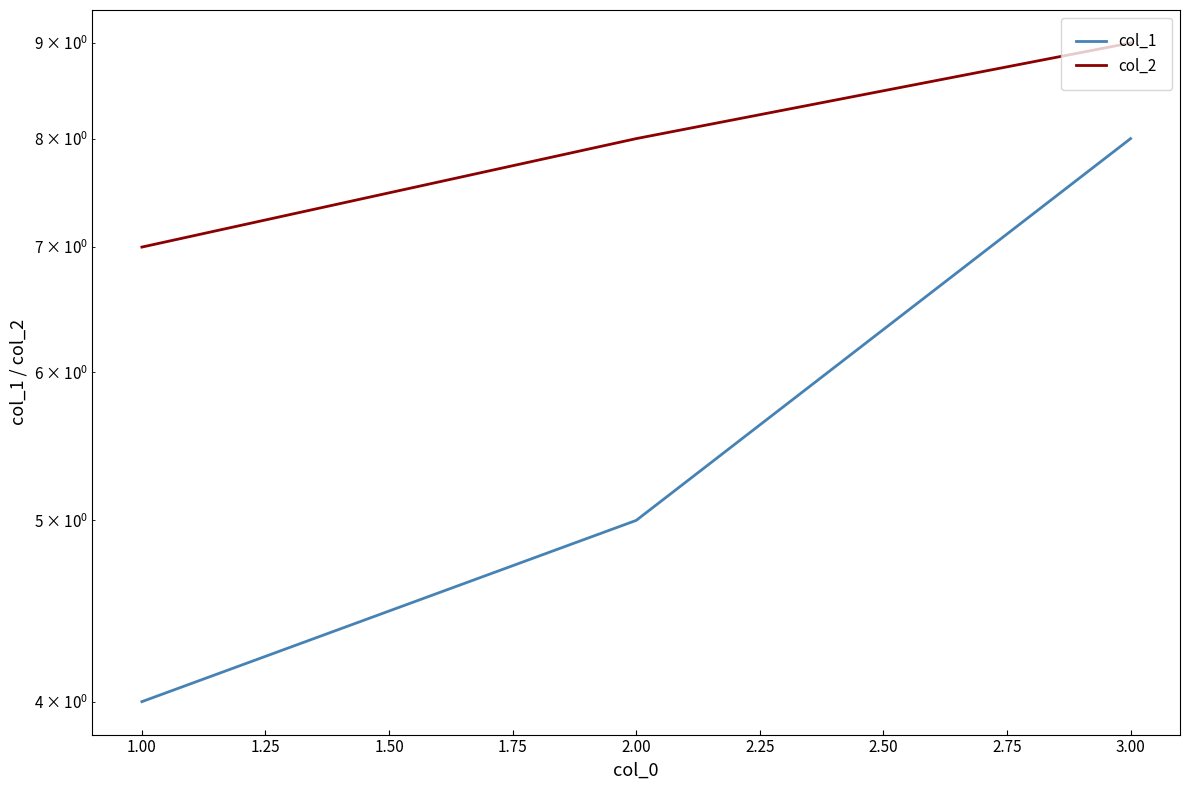

Is the value of col_2 at 2.00 greater than the value of col_1 at 2.00?

Yes